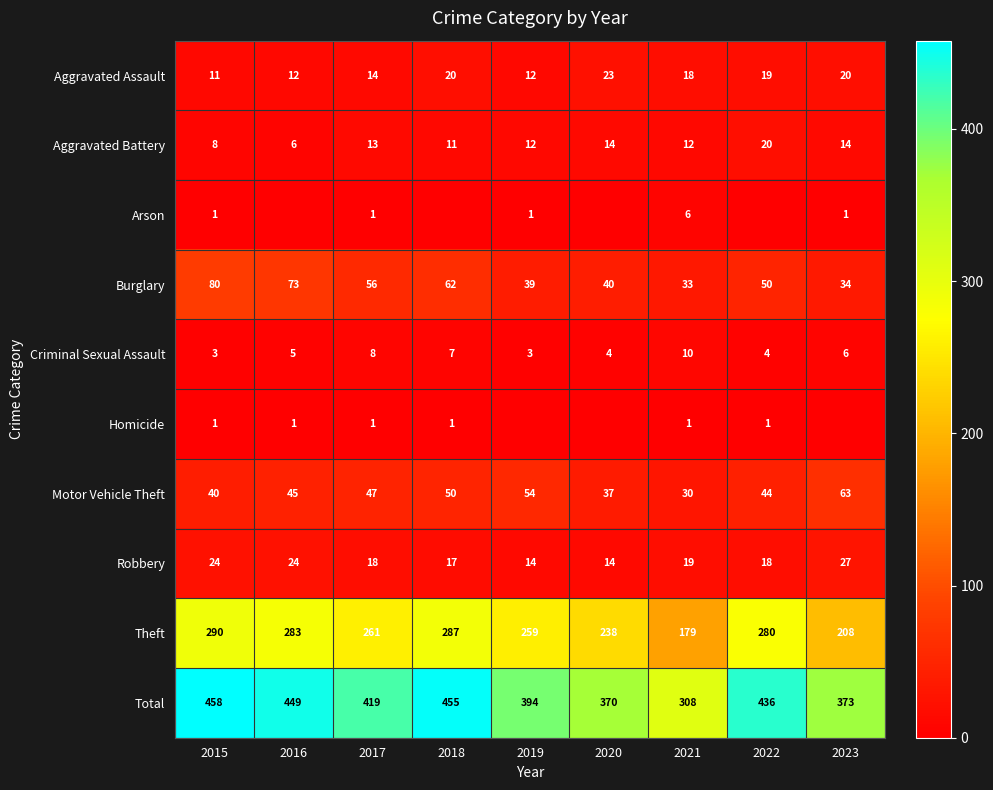

What is the difference between the highest and lowest values at 2022?

436